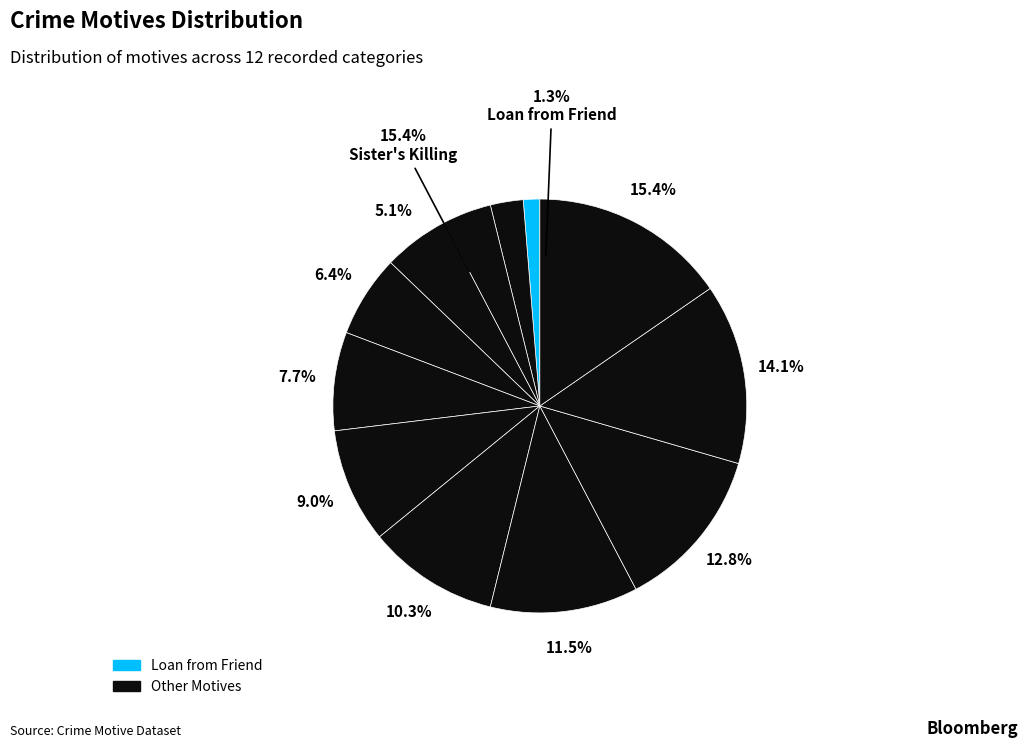

What is the total percentage of Loan from Friend and On Command?

9.0%